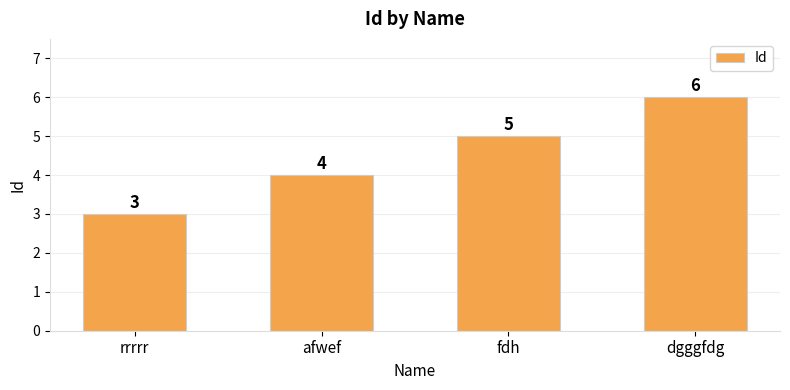

What is the smallest value displayed?

3